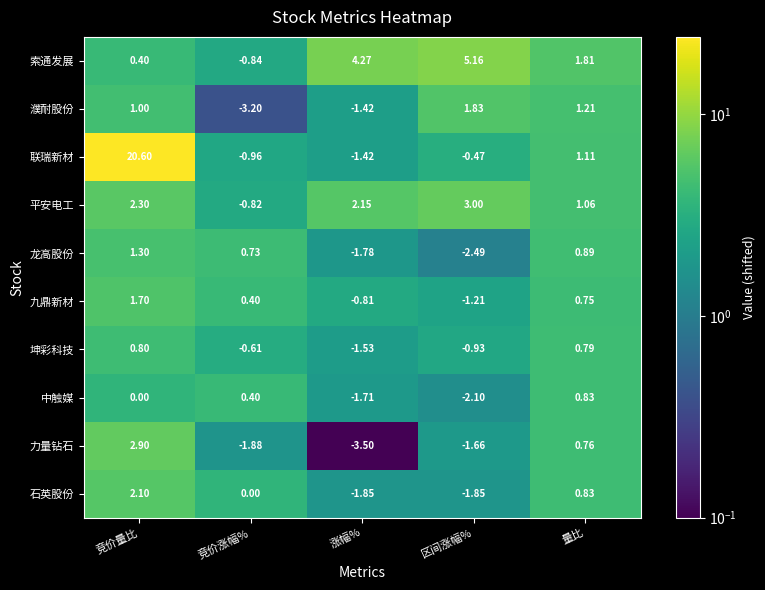

Which series has the largest total across all categories?

联瑞新材